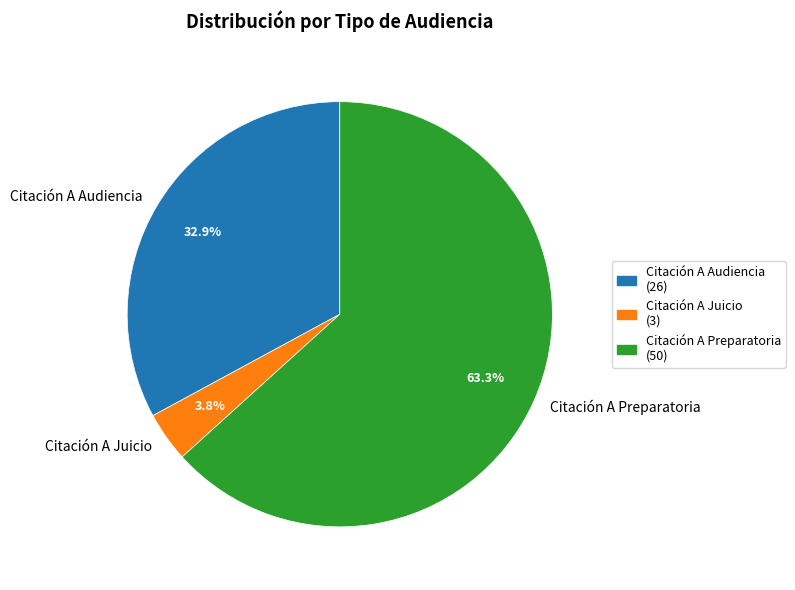

Does Citación A Audiencia represent more than half of the total?

No